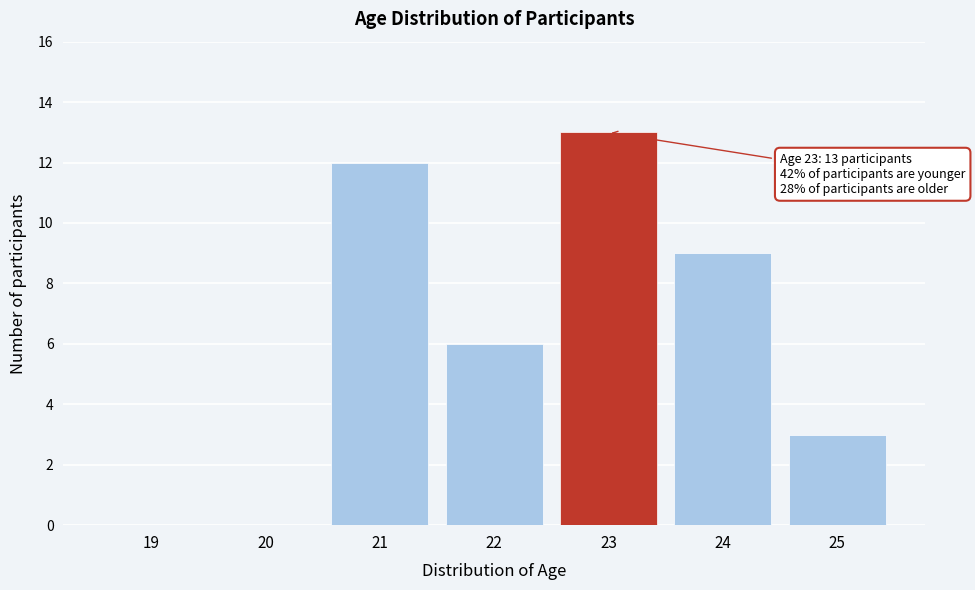

Reading right to left, transcribe all the data shown in this chart.

25=3	24=9	23=13	22=6	21=12	20=0	19=0